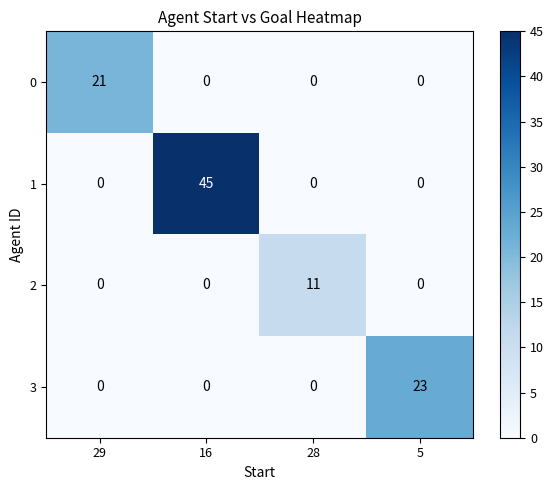

Is it true that 3 equals -9 at 16?

False